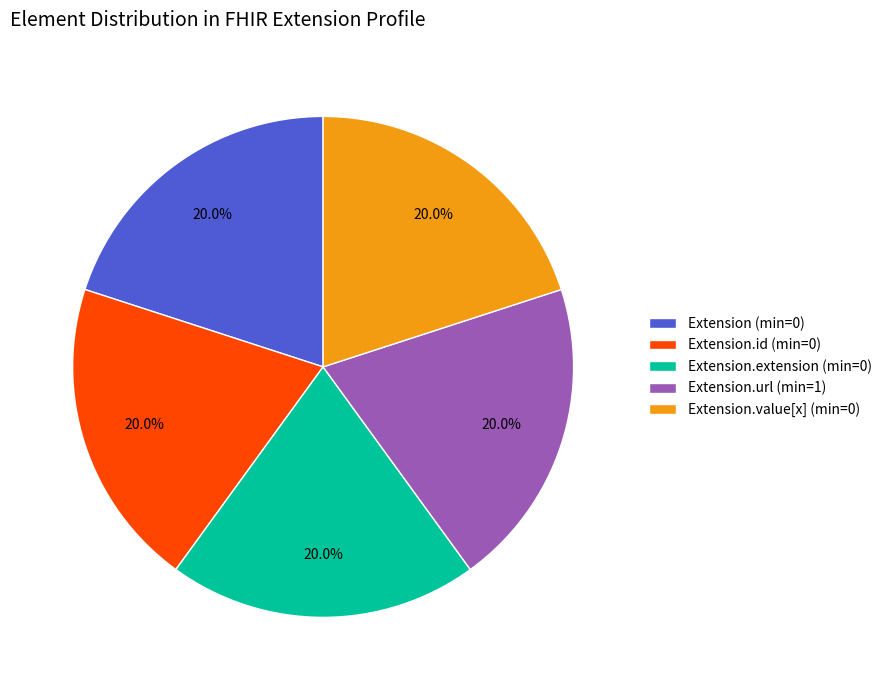

What percentage do Extension.extension (min=0) and Extension.url (min=1) together represent?

40.0%